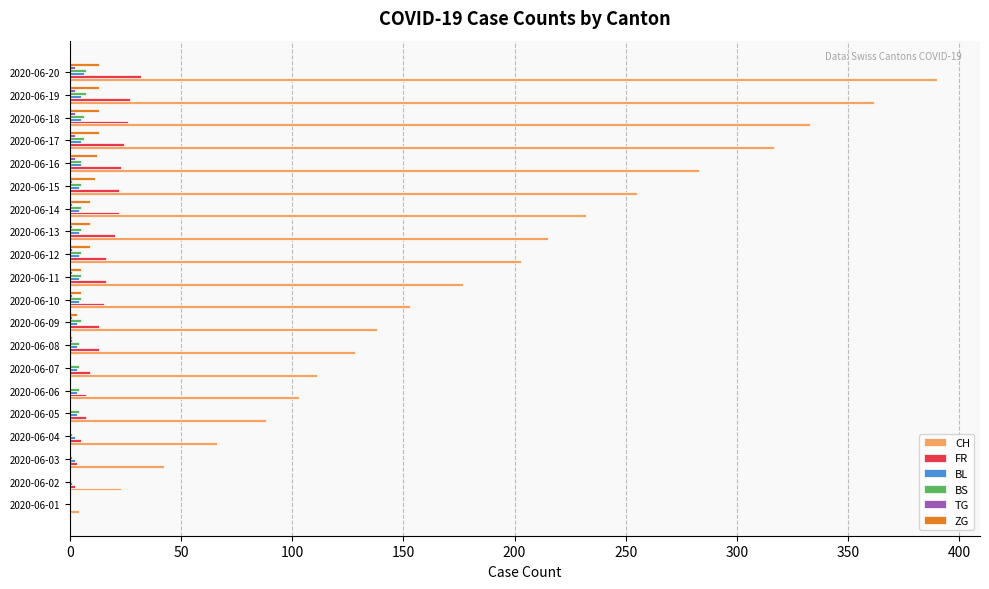

Which label corresponds to the largest value in the chart?

2020-06-20